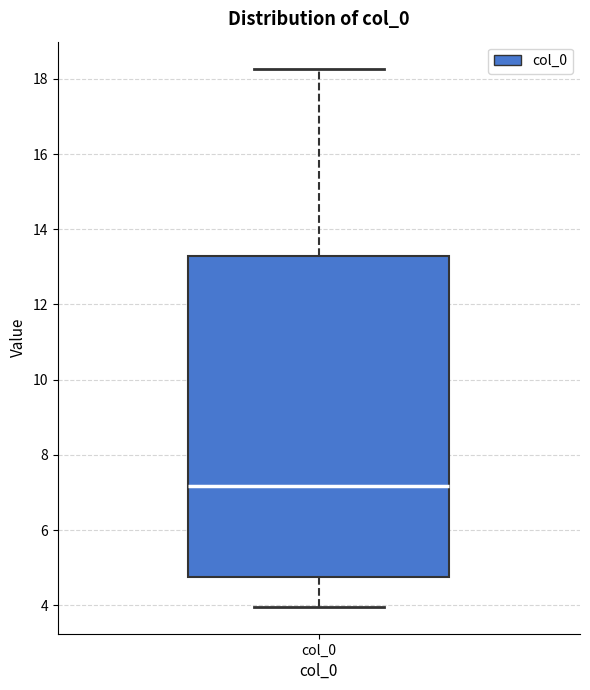

Where does the upper whisker of the box for col_0 end on the y-axis? The values are not printed on the chart, so give them approximately, as read against the axis.

18.2